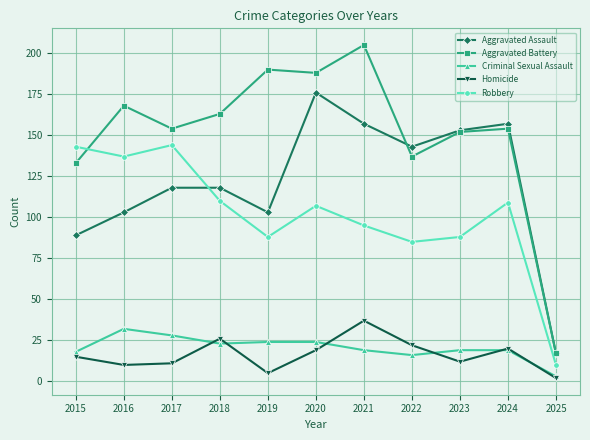

Is it true that Aggravated Assault equals 196 at 2017?

False